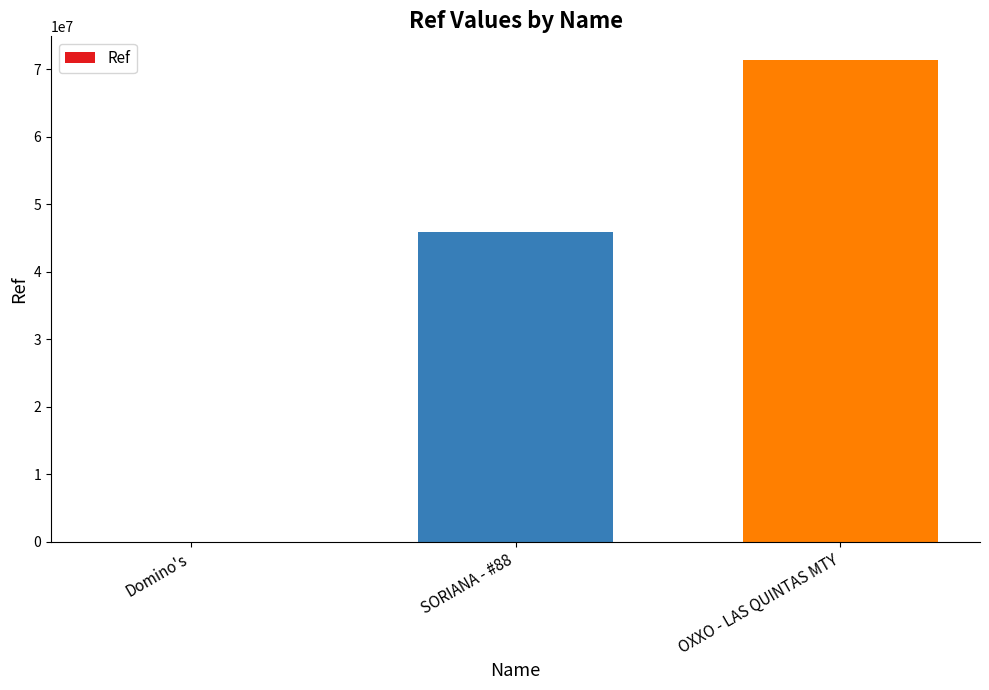

What is the sum of the values at SORIANA - #88 and OXXO - LAS QUINTAS MTY?

117148397